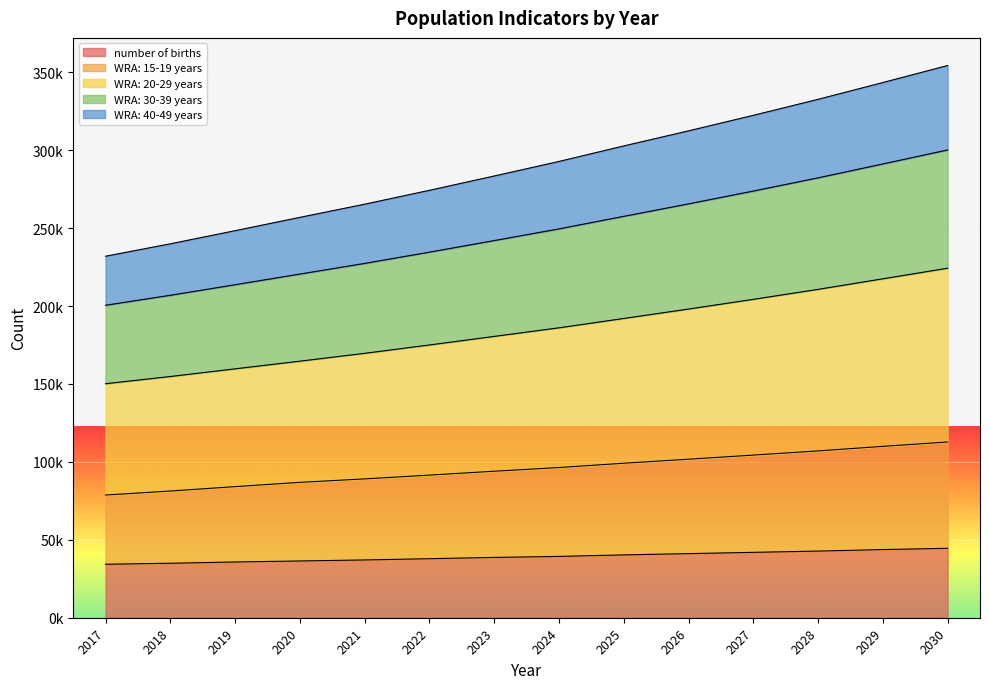

The value of WRA: 30-39 years at 2021 is 447210.7. True or false?

False